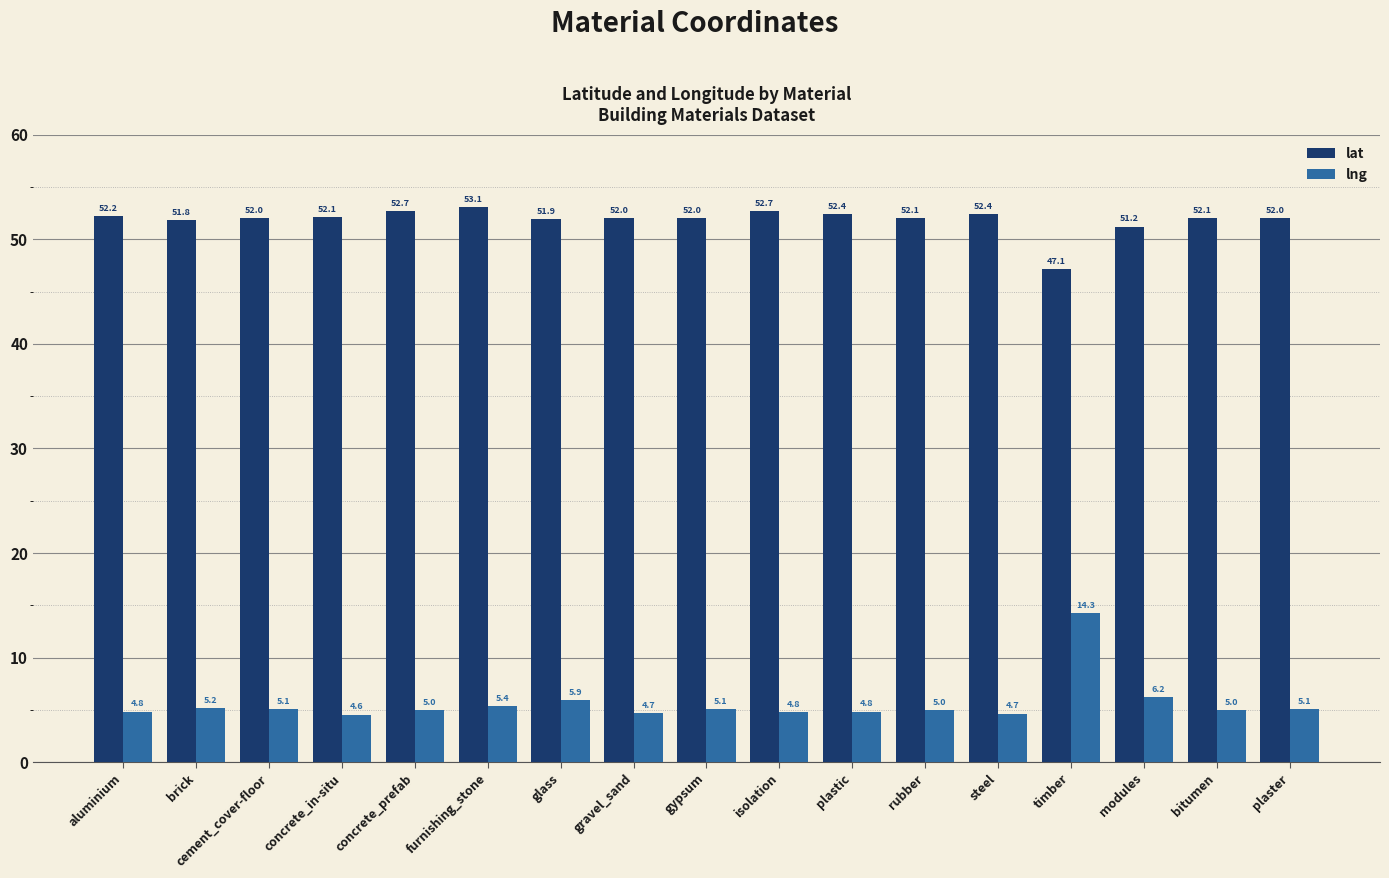

At how many categories does at least one series exceed 18?

17